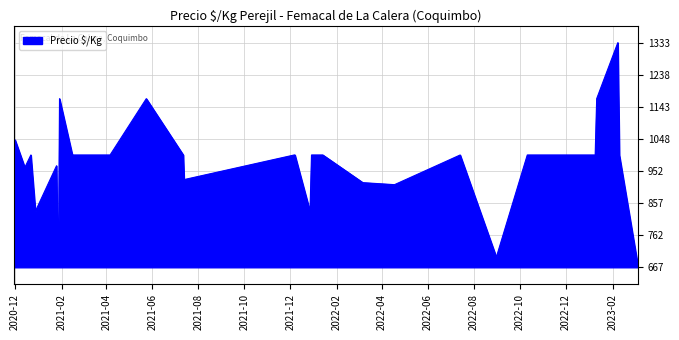

What is the difference between the maximum and minimum values?

666